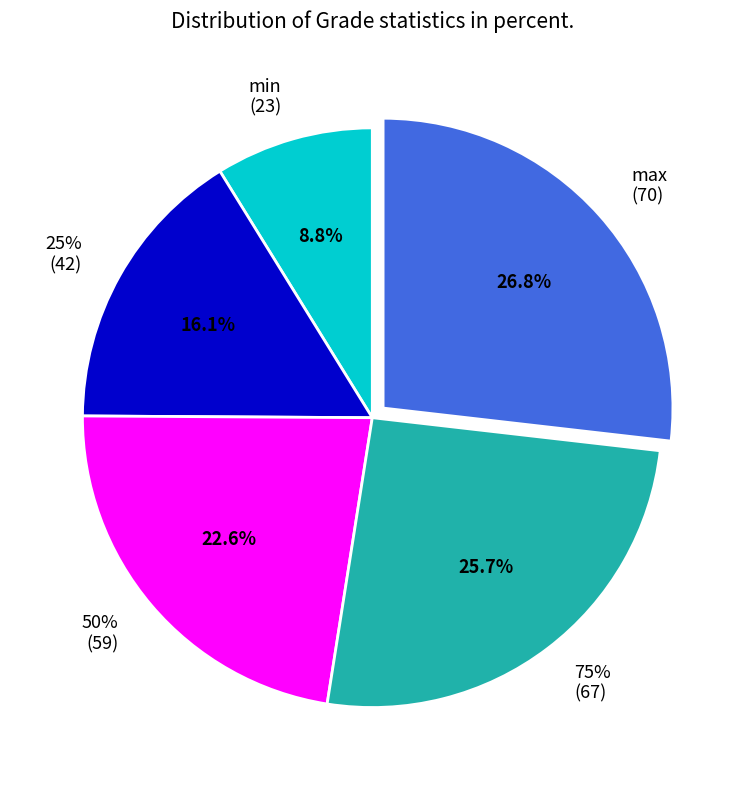

Is 50% the majority of the pie?

No